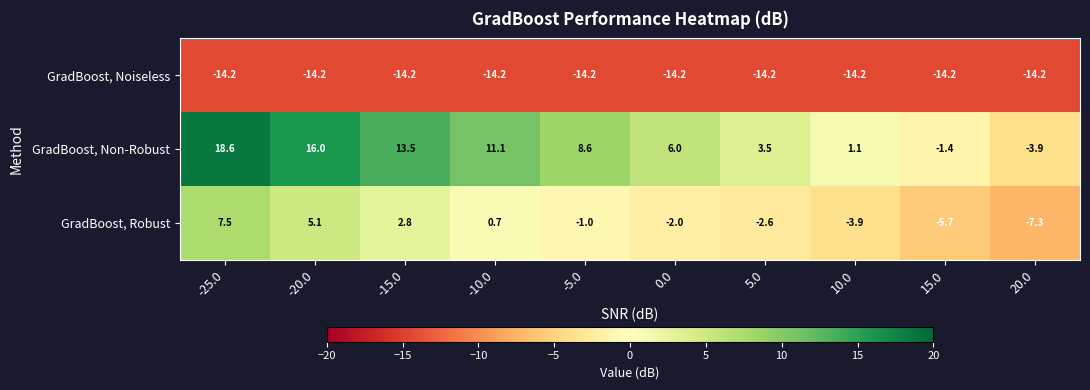

Count the number of categories in the chart.

10